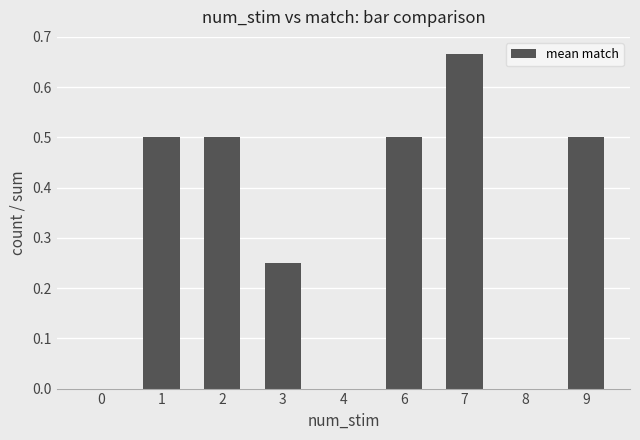

Which has a higher value, 7 or 9?

7